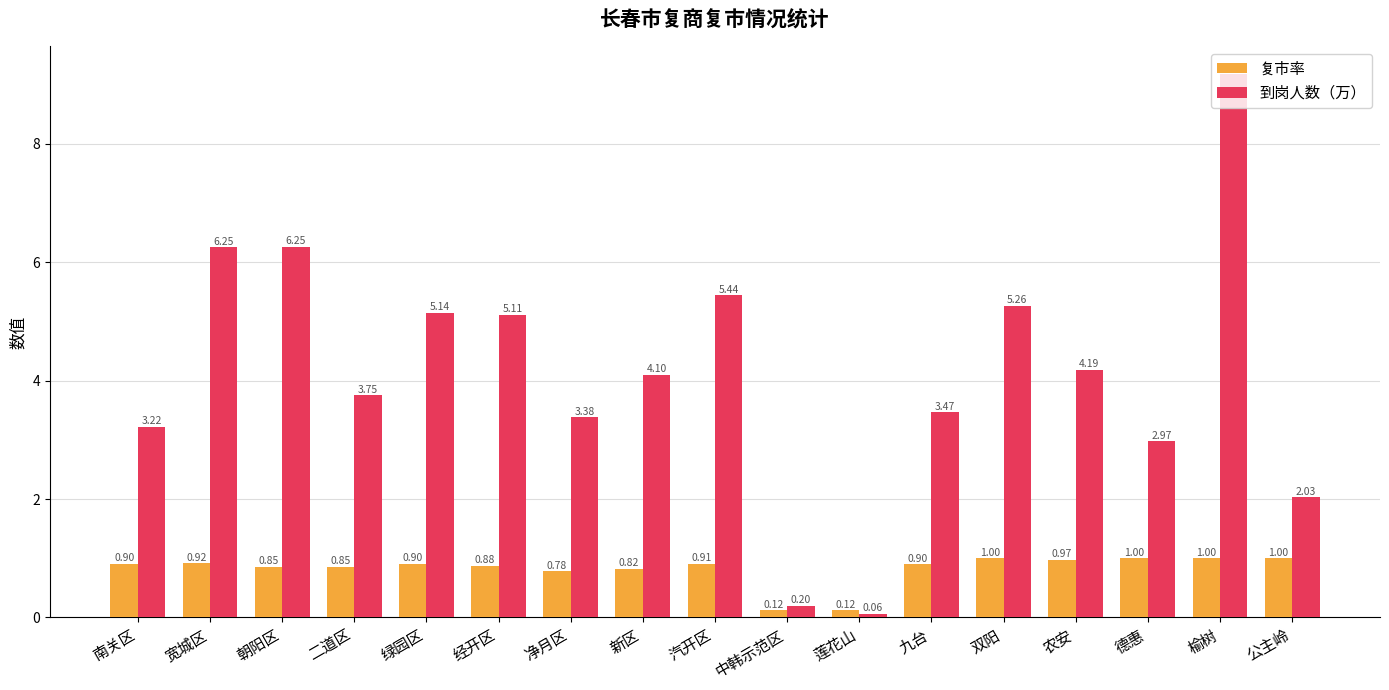

How many data points does each series have?

17